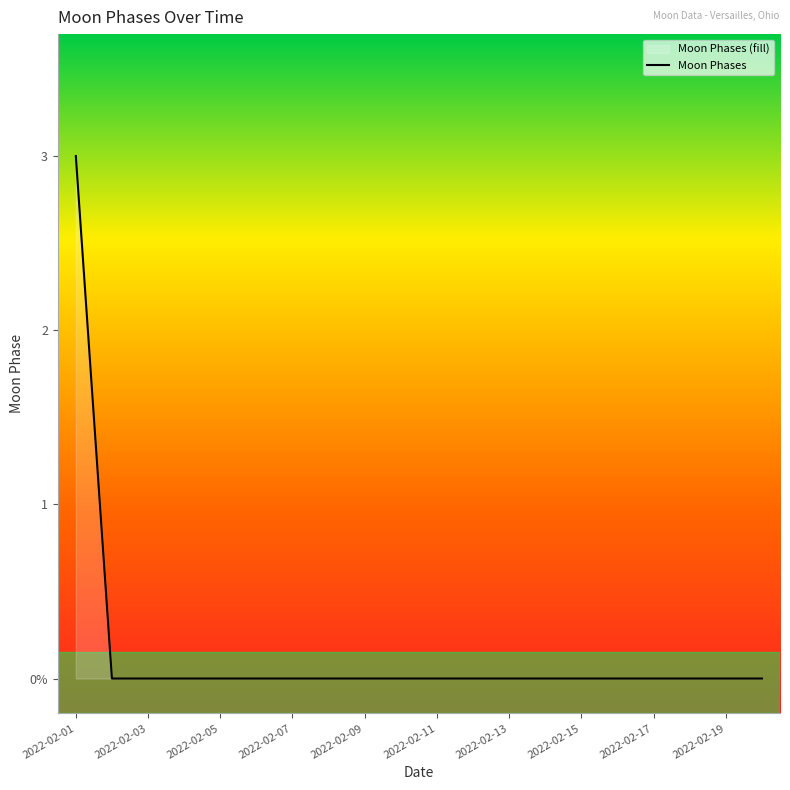

Rank the categories by value from lowest to highest.

2022-02-02, 2022-02-03, 2022-02-04, 2022-02-05, 2022-02-06, 2022-02-07, 2022-02-08, 2022-02-09, 2022-02-10, 2022-02-11, 2022-02-12, 2022-02-13, 2022-02-14, 2022-02-15, 2022-02-16, 2022-02-17, 2022-02-18, 2022-02-19, 2022-02-20, 2022-02-01